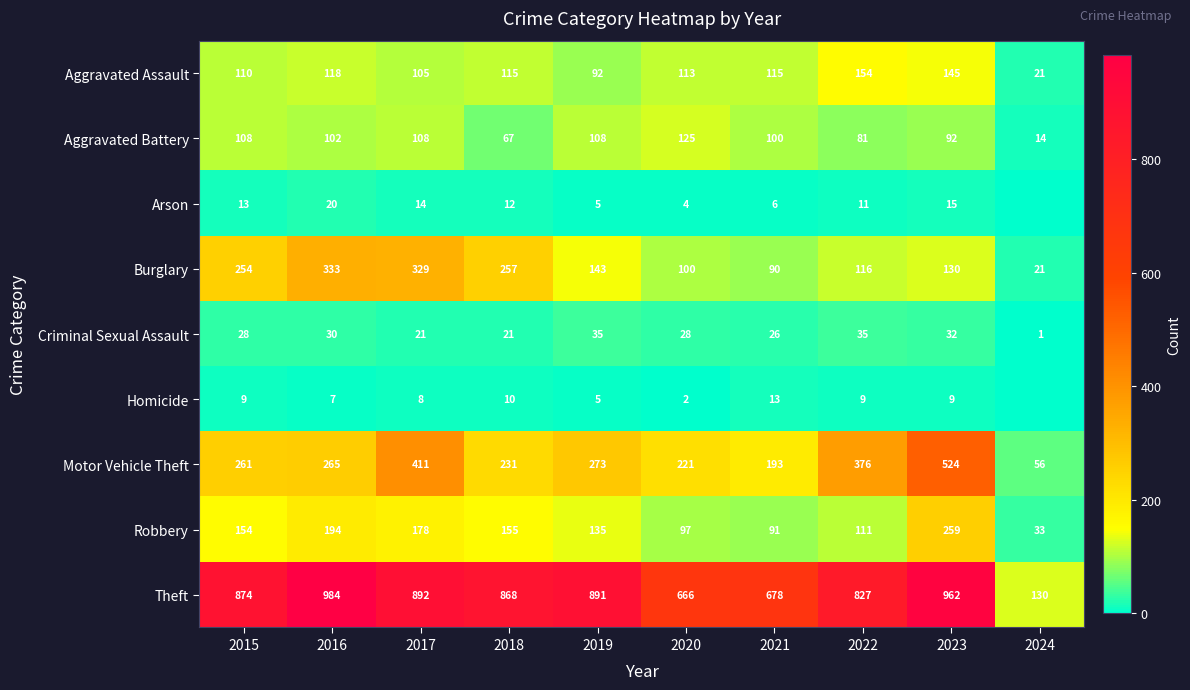

What is the average value of the Burglary series?

177